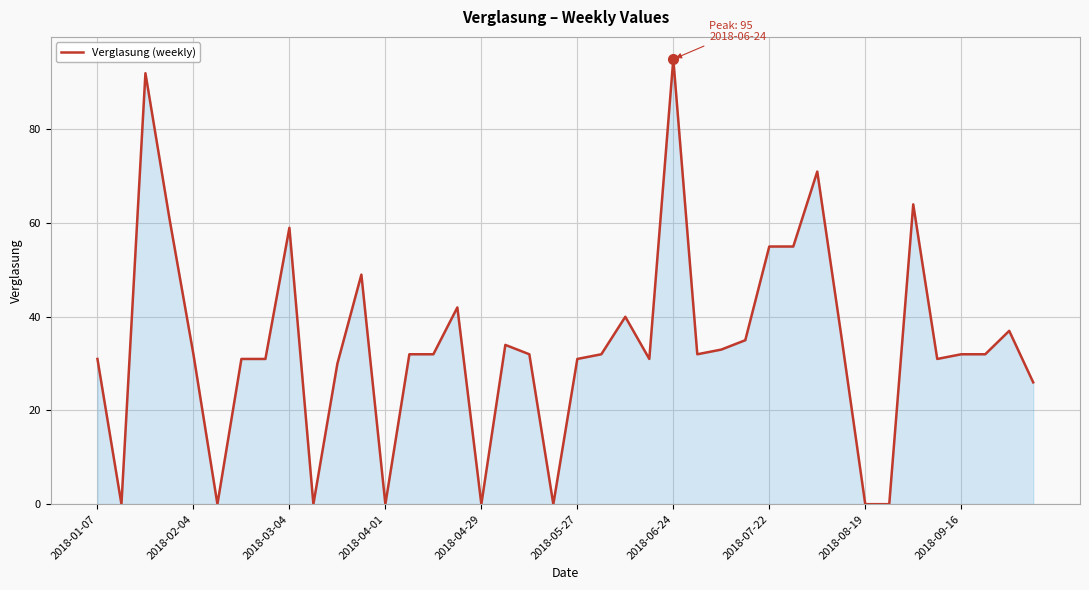

What is the difference between the maximum and minimum values?

95